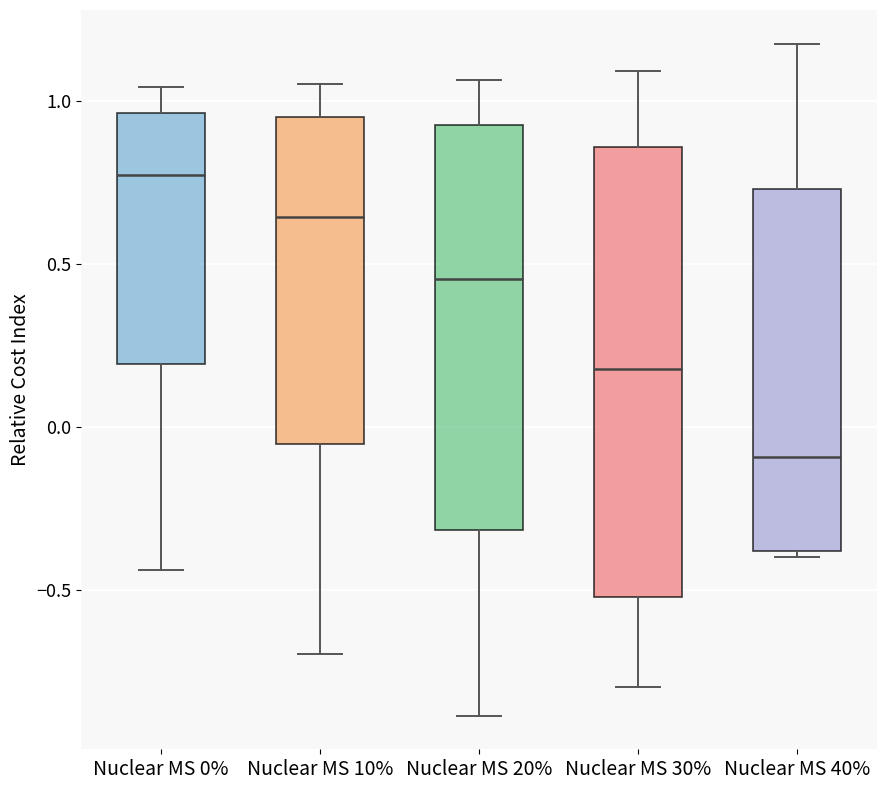

Which box is the tallest, from its lower edge to its upper edge?

Nuclear MS 30%